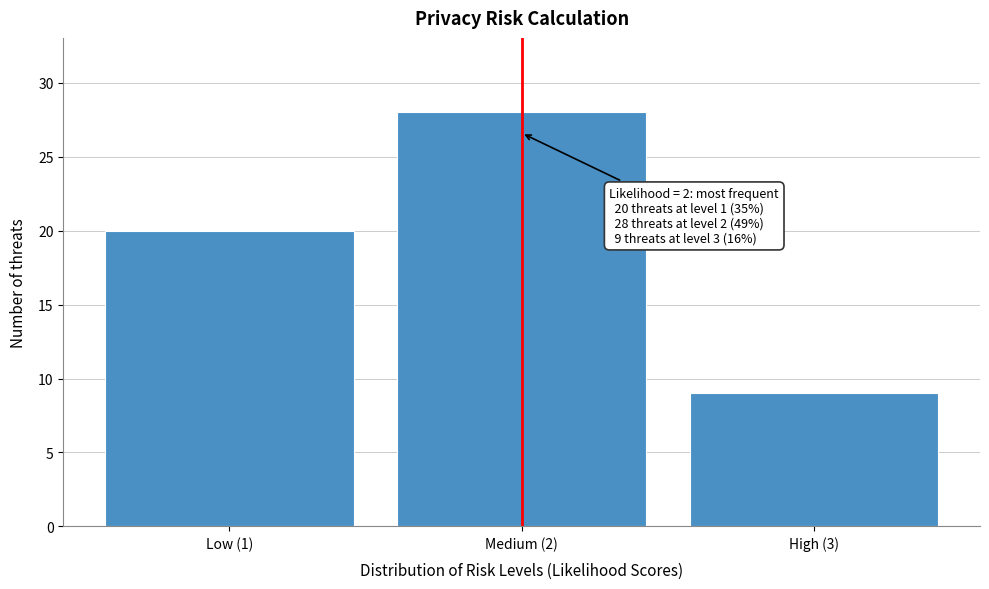

Reading left to right, transcribe all the data shown in this chart.

Low (1)=20	Medium (2)=28	High (3)=9